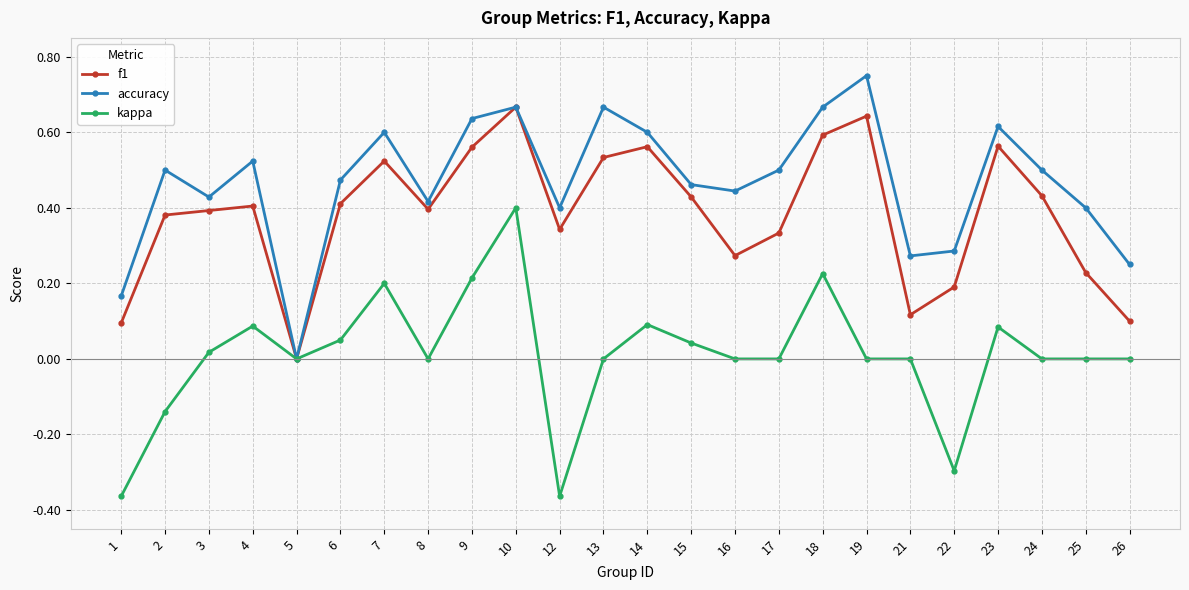

Is the value of f1 at 21 greater than the value of accuracy at 2?

No